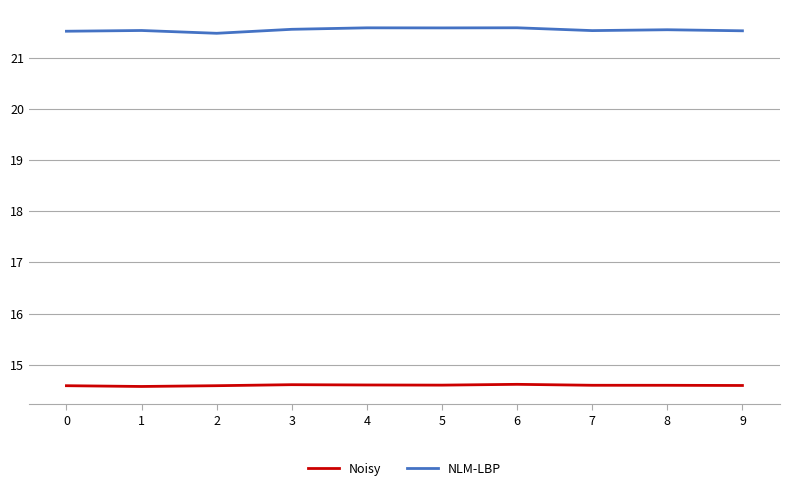

What is the spread (max minus min) of values at 1?

7.0